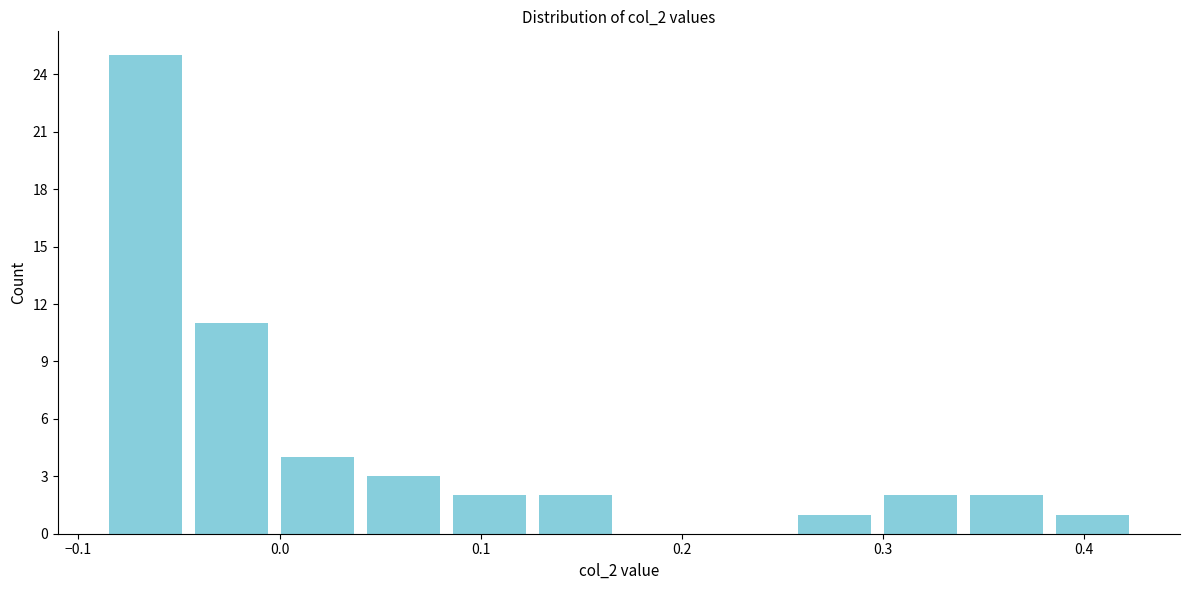

Reading left to right, transcribe this chart: for each bar, give the range it covers on the x-axis and its height. Neither the bar edges nor the heights are printed on the chart, so give them approximately, as read against the axes.

-0.09 to -0.05: 25
-0.05 to 0.00: 11
0.00 to 0.04: 4
0.04 to 0.08: 3
0.08 to 0.13: 2
0.13 to 0.17: 2
0.17 to 0.21: 0
0.21 to 0.25: 0
0.25 to 0.30: 1
0.30 to 0.34: 2
0.34 to 0.38: 2
0.38 to 0.43: 1